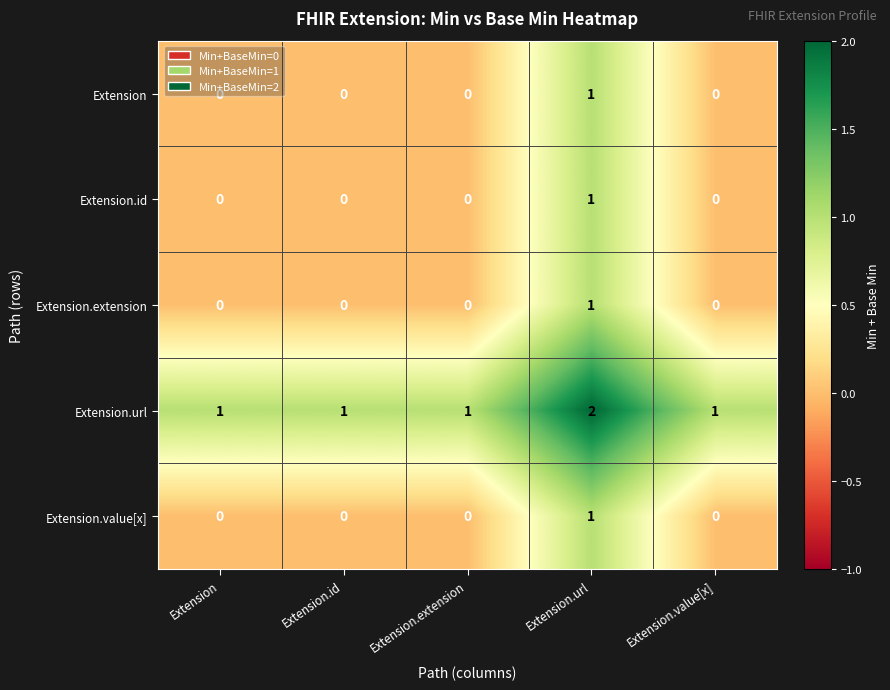

Which series has the largest total across all categories?

Extension.url